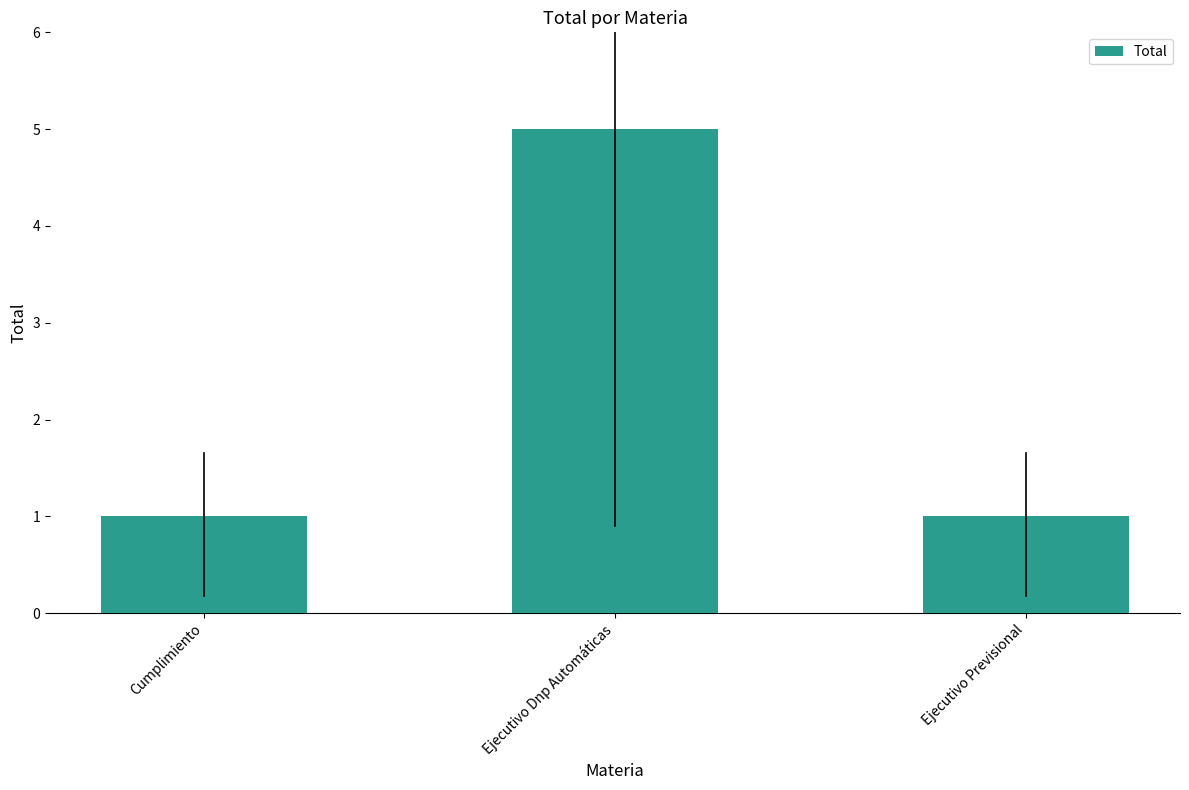

The value at Ejecutivo Previsional is 1. True or false?

True